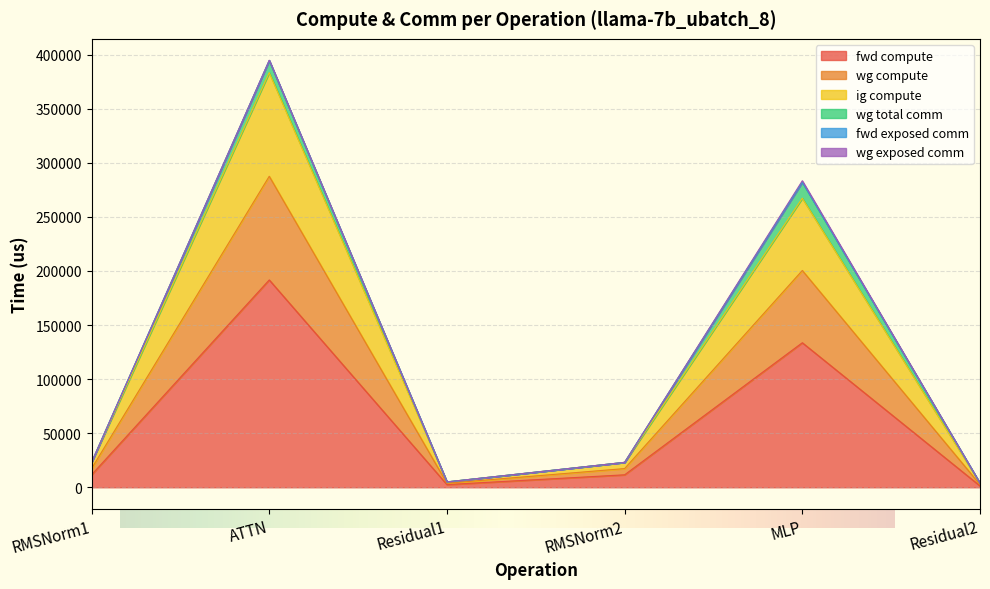

True or false: fwd compute has a value of 133606.1 at MLP.

True